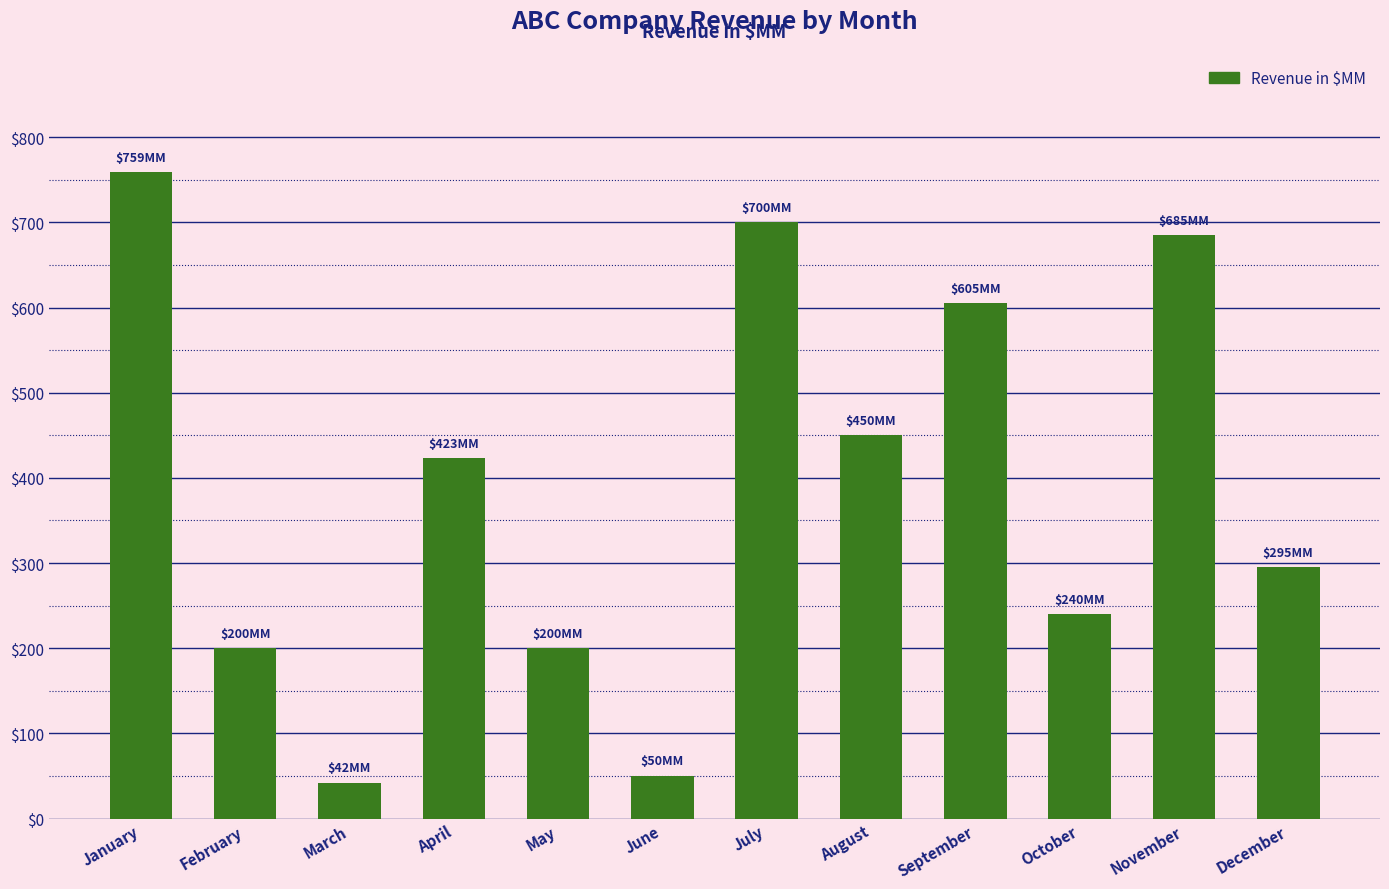

At which label does the data first exceed 423?

January